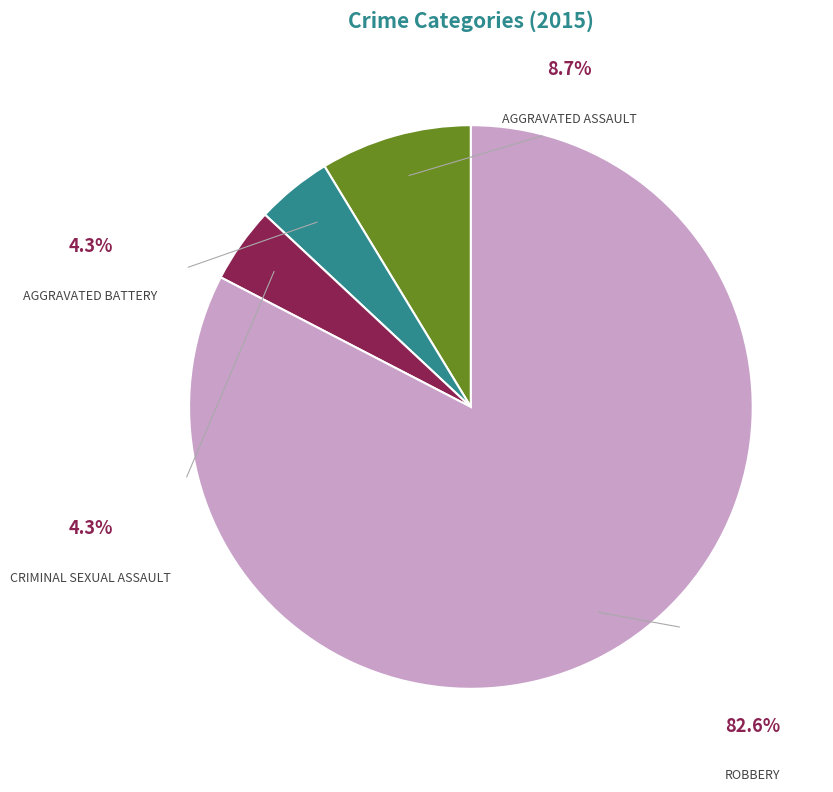

Does Robbery account for over 50% of the chart?

Yes